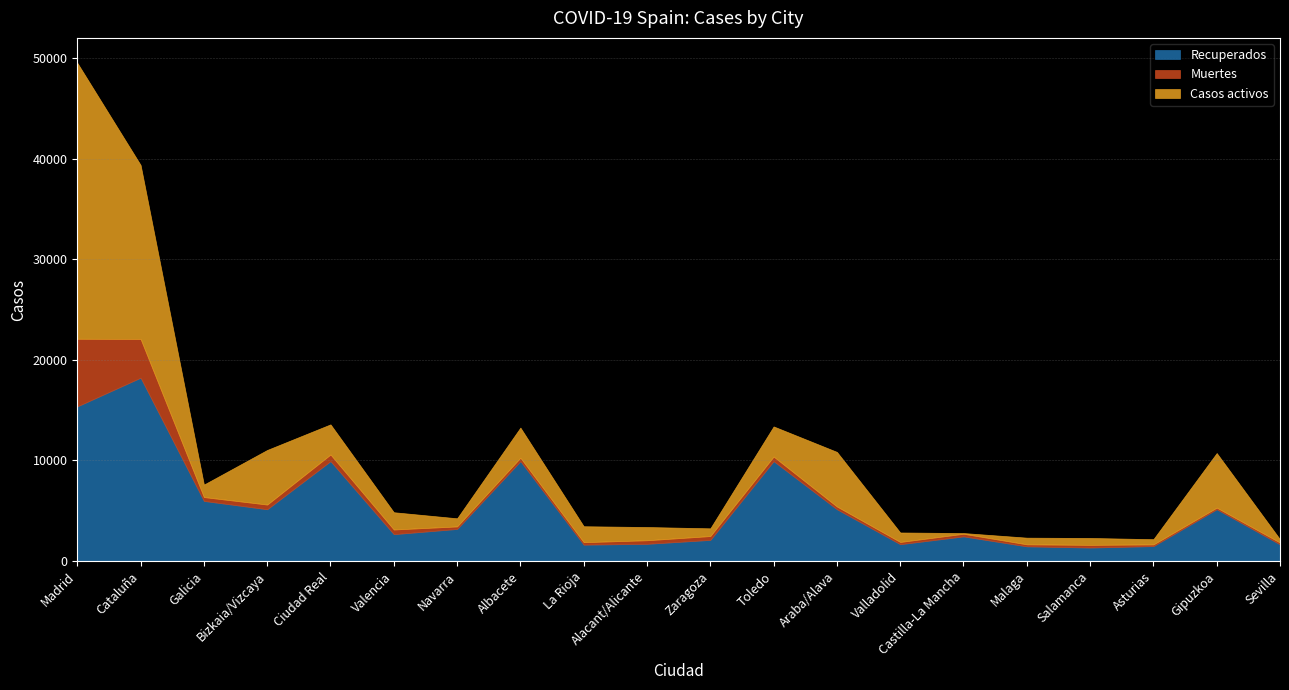

Reading left to right, what are all the values shown in this chart?

Recuperados: Madrid=15369	Cataluña=18223	Galicia=5973	Bizkaia/Vizcaya=5145	Ciudad Real=9927	Valencia=2668	Navarra=3186	Albacete=9927	La Rioja=1626	Alacant/Alicante=1707	Zaragoza=2098	Toledo=9927	Araba/Alava=5145	Valladolid=1670	Castilla-La Mancha=2446	Malaga=1456	Salamanca=1338	Asturias=1480	Gipuzkoa=5145	Sevilla=1650
Muertes: Madrid=6724	Cataluña=3855	Galicia=384	Bizkaia/Vizcaya=467	Ciudad Real=659	Valencia=464	Navarra=252	Albacete=338	La Rioja=246	Alacant/Alicante=357	Zaragoza=383	Toledo=454	Araba/Alava=274	Valladolid=223	Castilla-La Mancha=263	Malaga=201	Salamanca=267	Asturias=168	Gipuzkoa=161	Sevilla=182
Casos activos: Madrid=27433	Cataluña=17297	Galicia=1240	Bizkaia/Vizcaya=5428	Ciudad Real=2998	Valencia=1717	Navarra=808	Albacete=2998	La Rioja=1585	Alacant/Alicante=1314	Zaragoza=768	Toledo=2998	Araba/Alava=5428	Valladolid=943	Castilla-La Mancha=71	Malaga=664	Salamanca=686	Asturias=522	Gipuzkoa=5428	Sevilla=327